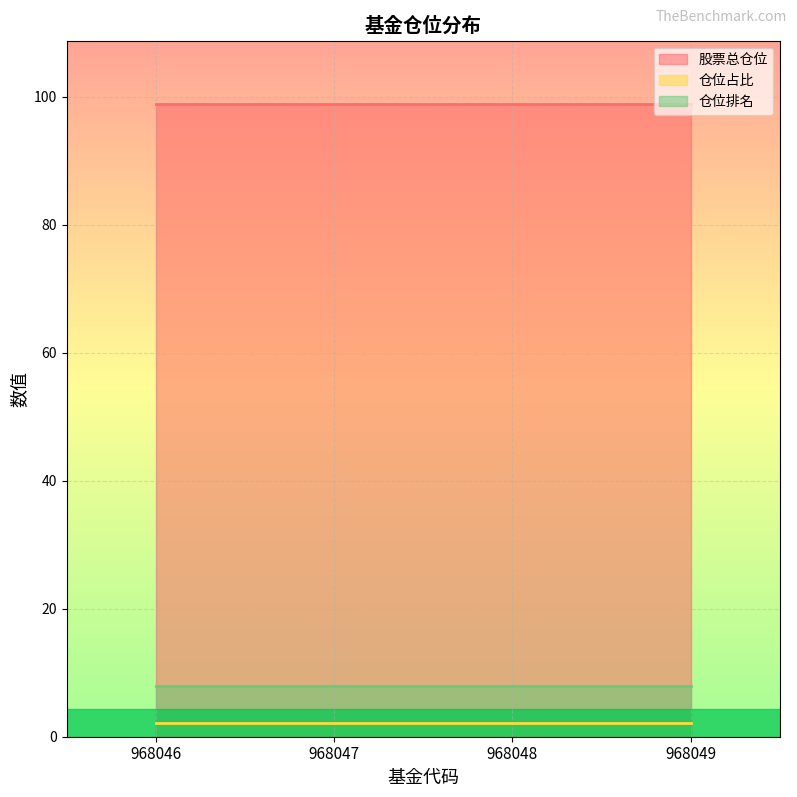

Which category has the highest value across all series?

968046